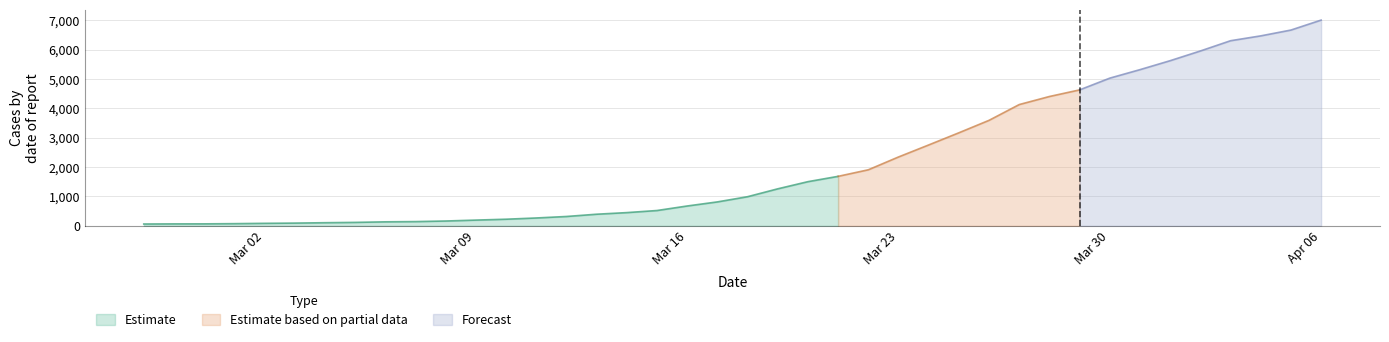

What is the maximum value shown in the chart?

7003